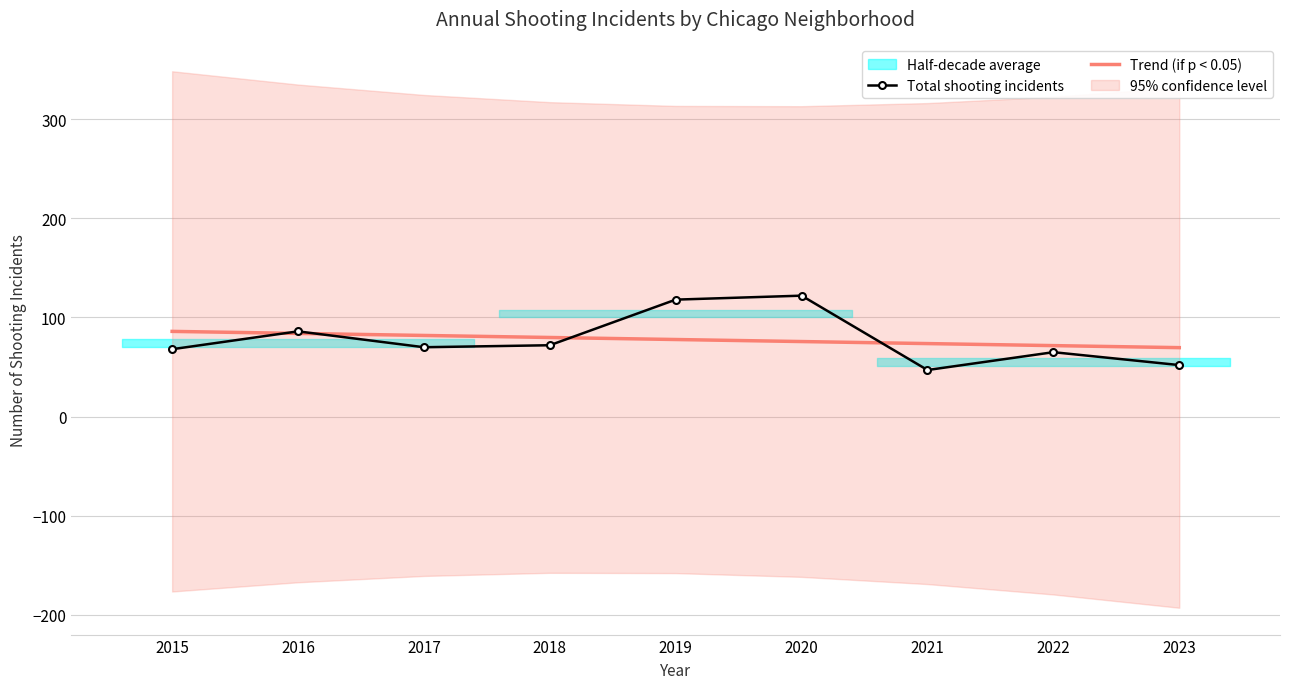

What is the difference between the maximum and second lowest values in the Trend (if p < 0.05) series?

14.4